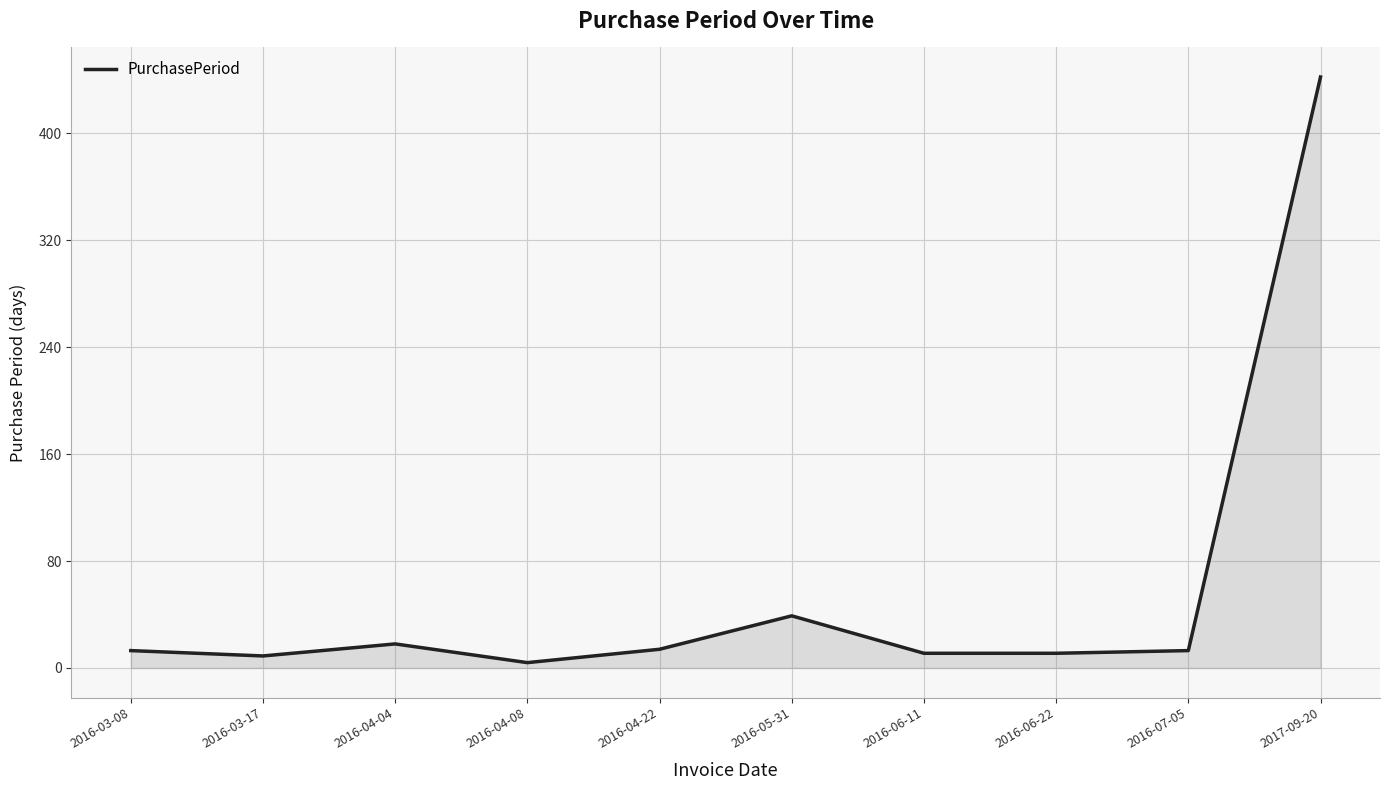

What is the difference between the maximum and minimum values?

438